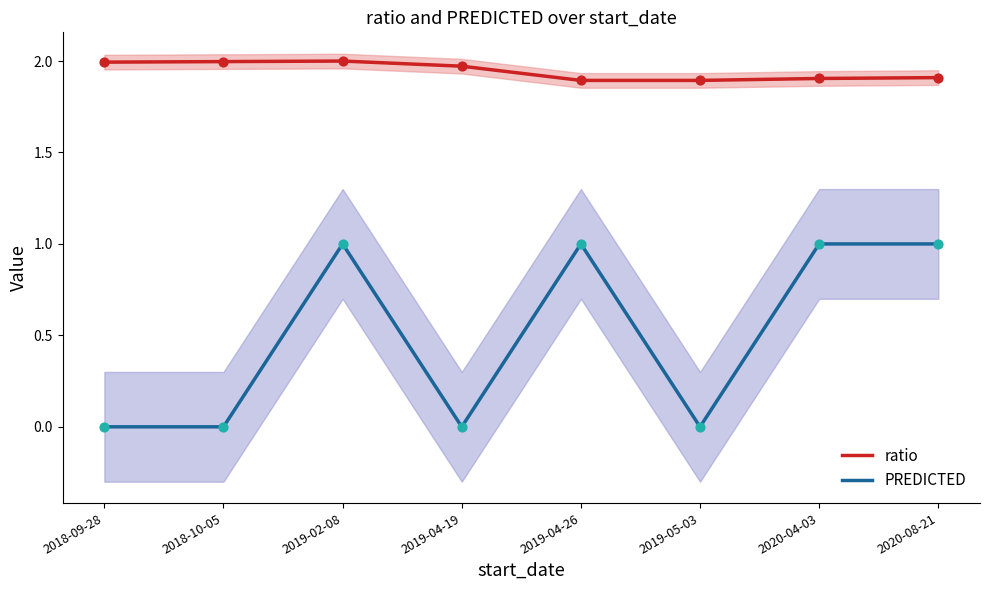

What are all the series names shown in the legend?

ratio, PREDICTED